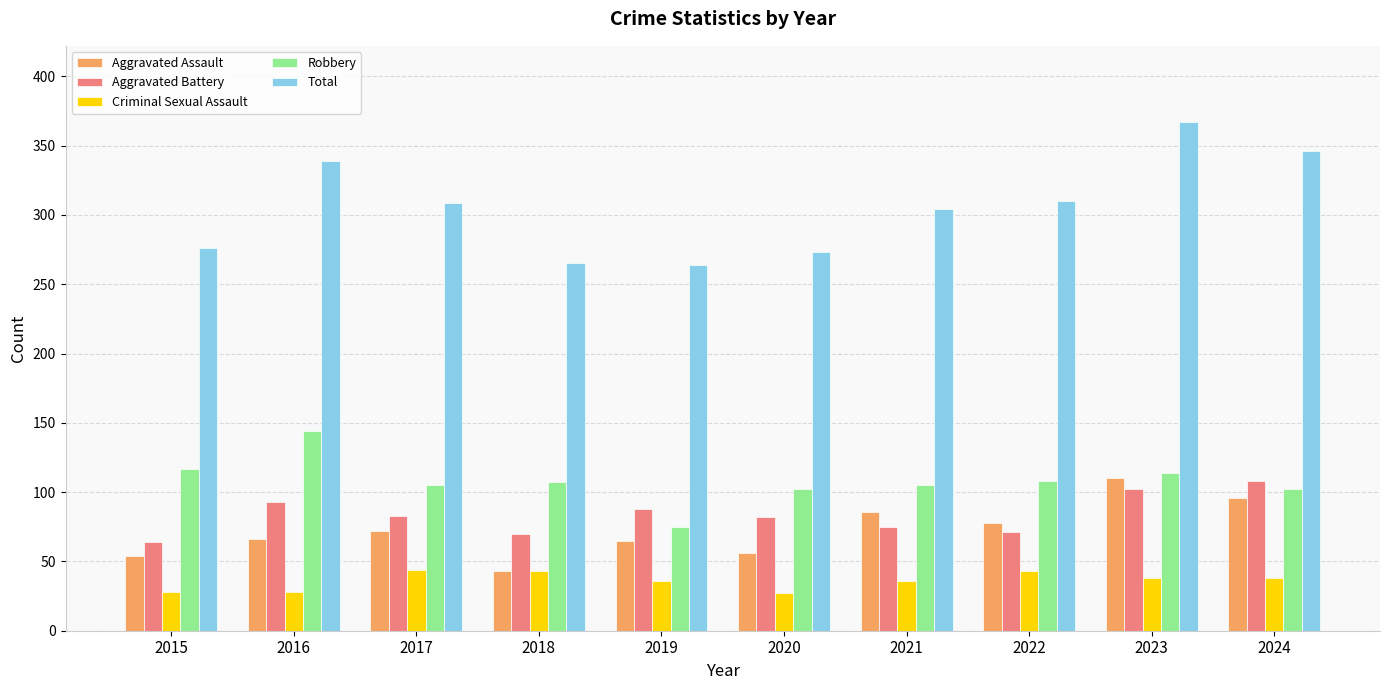

What is the maximum value shown in the chart?

367